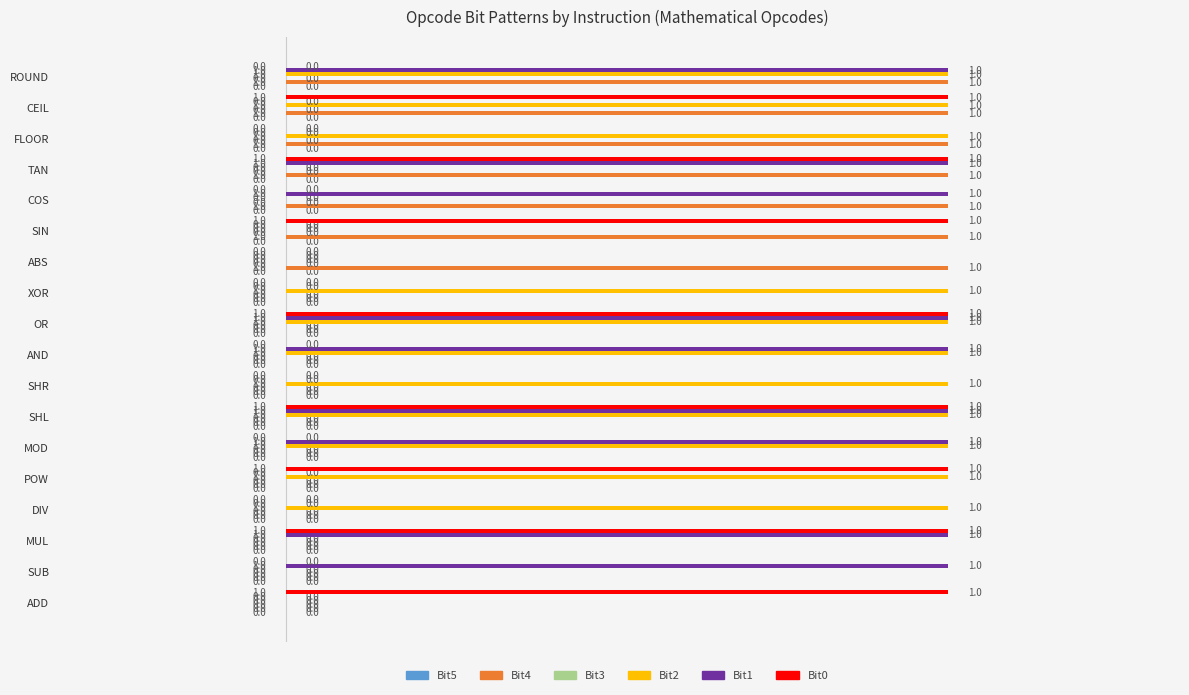

How many Bit2 values are between 0 and 1?

18